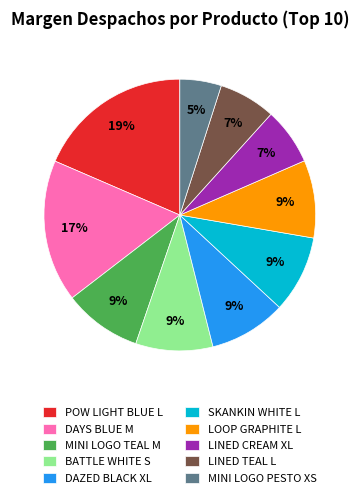

True or false: MINI LOGO TEAL M accounts for 9% of the total.

True